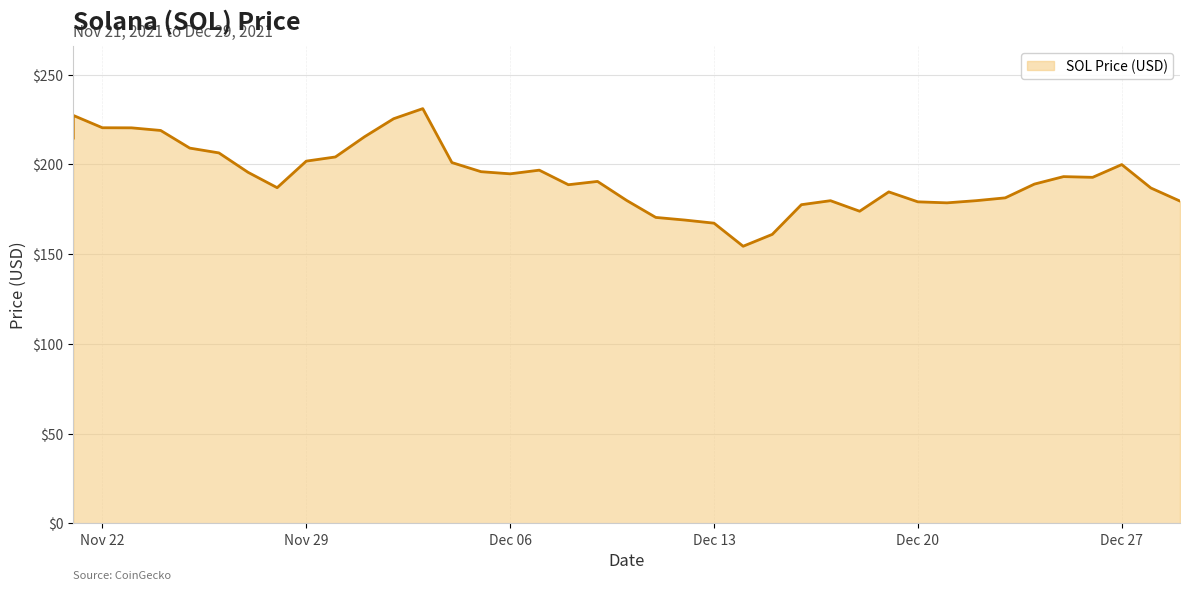

What position from the right is Dec 06?

24